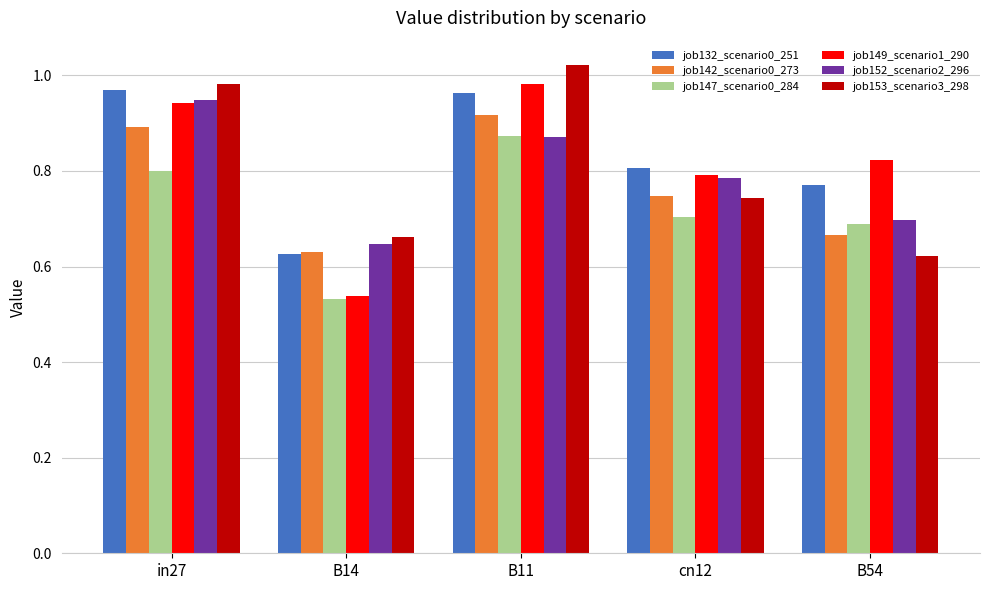

Which series has the largest total across all categories?

job132_scenario0_251